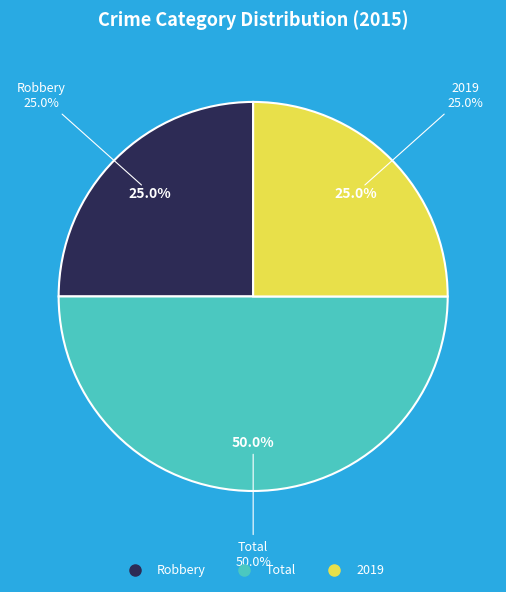

Combined, what portion of the pie is Robbery and 2019?

50.0%